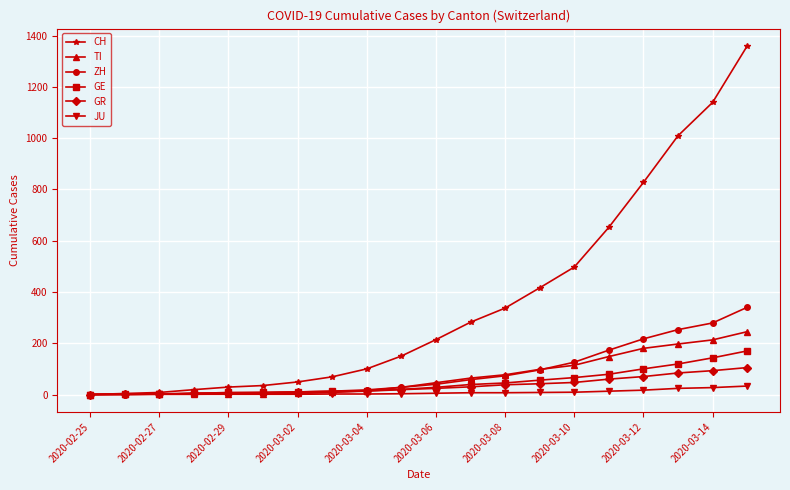

Does the chart have visible grid lines?

Yes